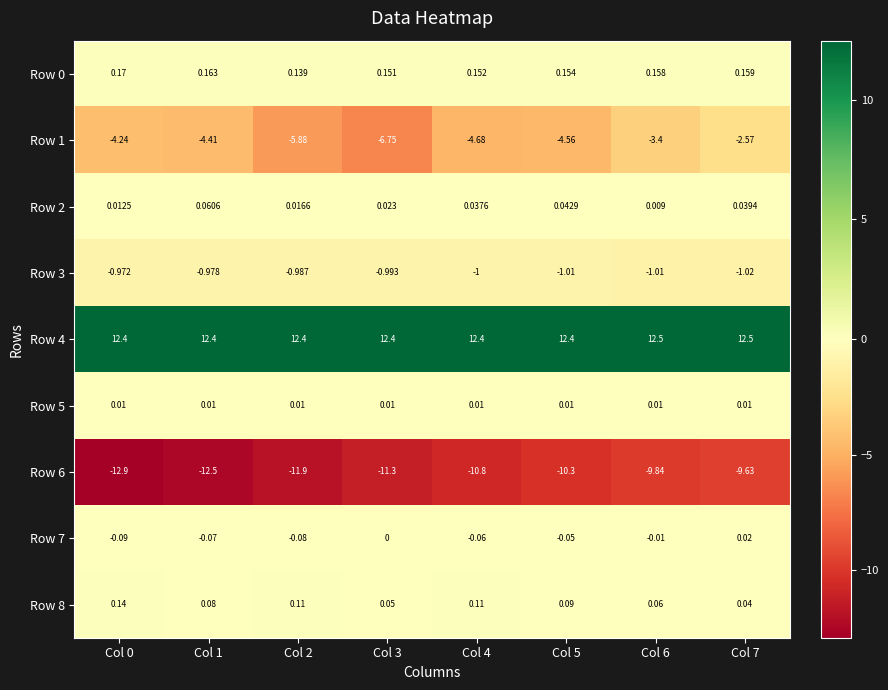

Is the value of Row 6 at Col 7 greater than the value of Row 0 at Col 3?

No